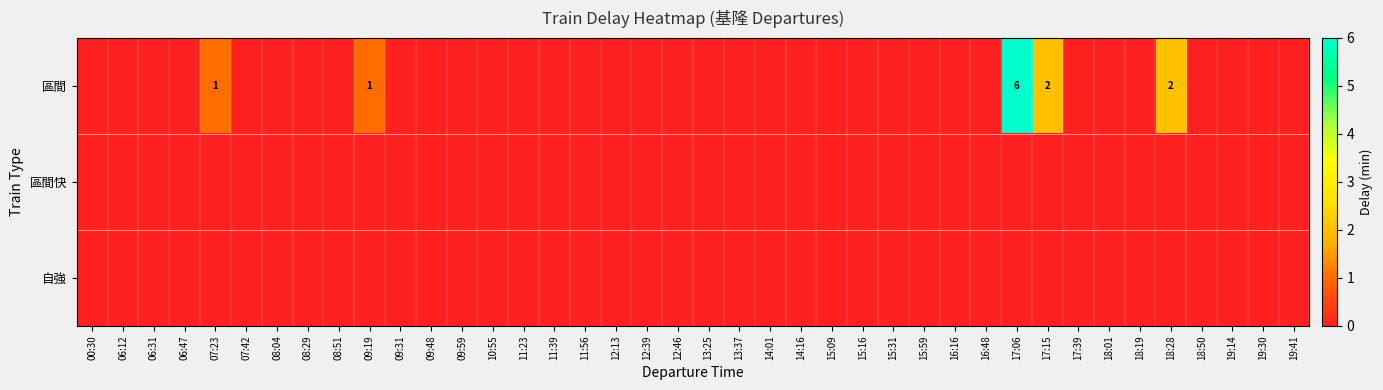

The value of 區間 at 07:23 is 1. True or false?

True